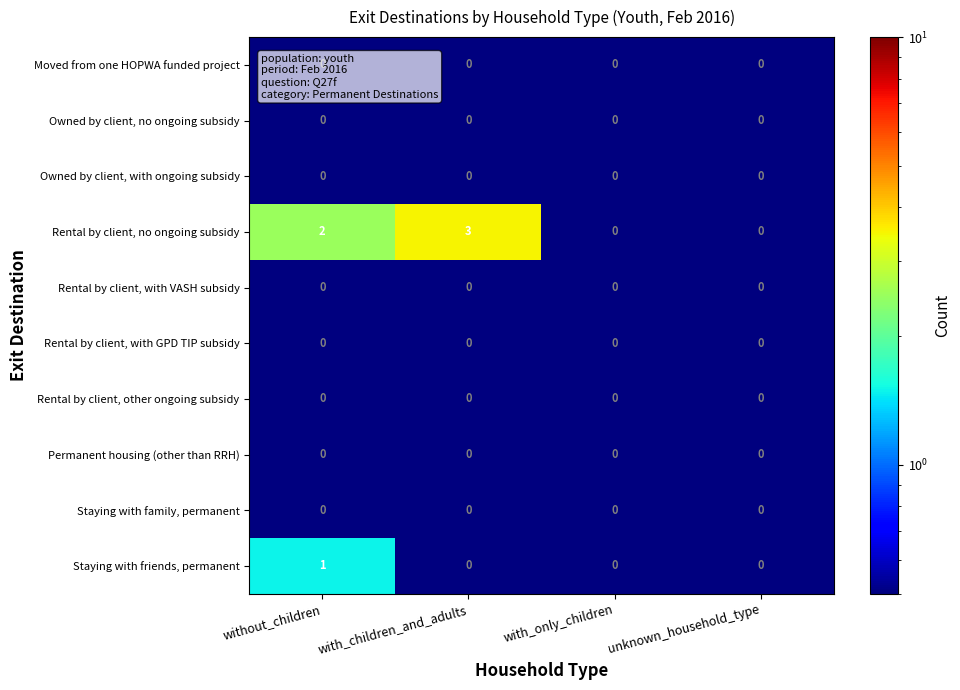

Is it true that Staying with family, permanent equals 0 at with_only_children?

True